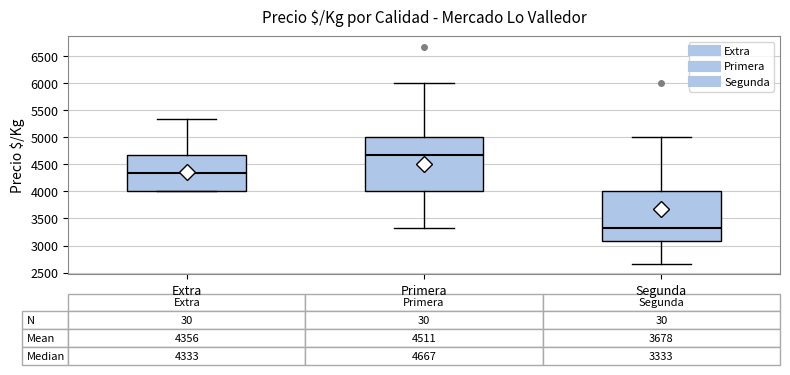

Which box's median line is the highest?

Primera